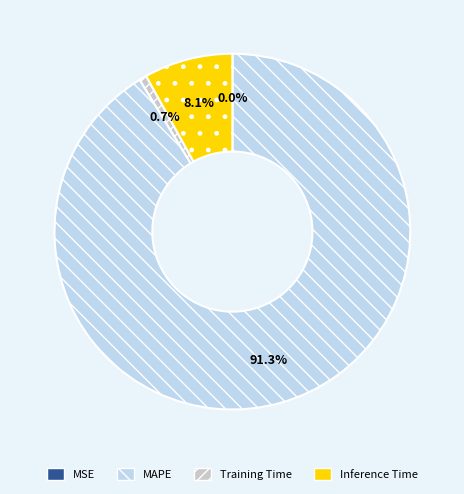

To the nearest percent, what portion does Training Time represent?

1%